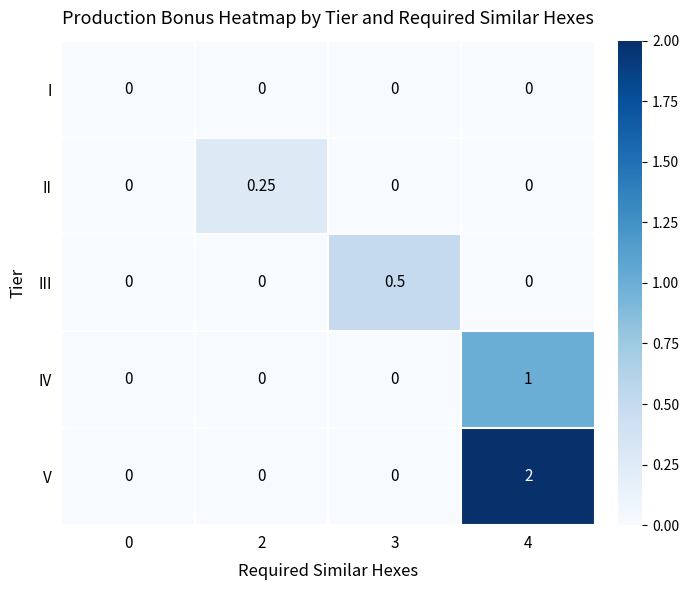

How many distinct data groups are displayed?

5